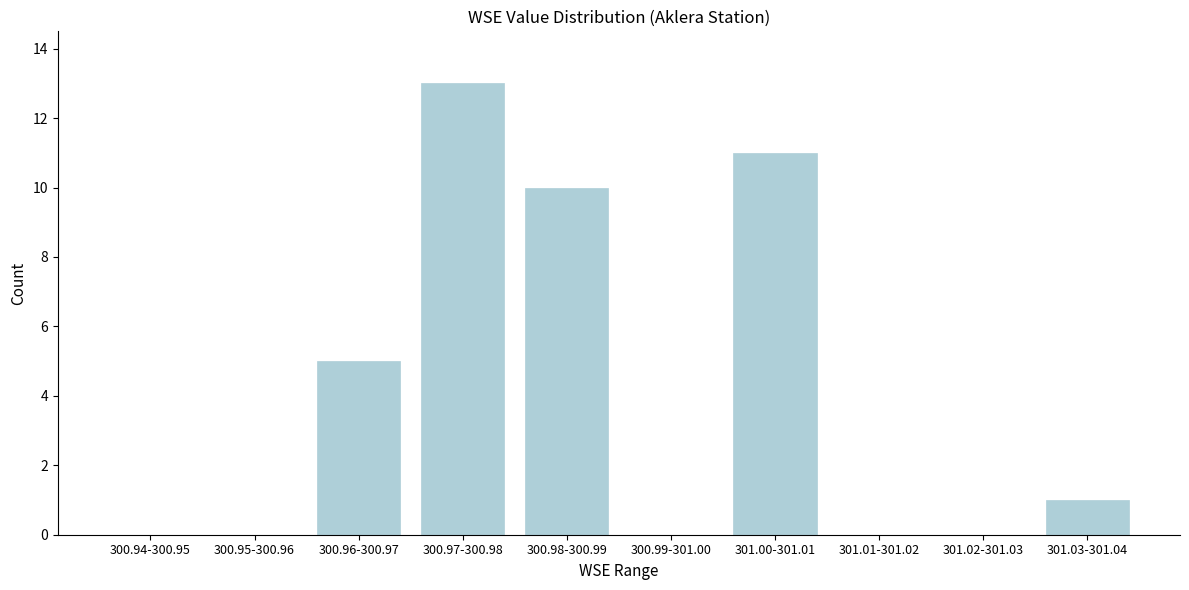

Reading left to right, what are all the values shown in this chart?

300.94-300.95=0	300.95-300.96=0	300.96-300.97=5	300.97-300.98=13	300.98-300.99=10	300.99-301.00=0	301.00-301.01=11	301.01-301.02=0	301.02-301.03=0	301.03-301.04=1